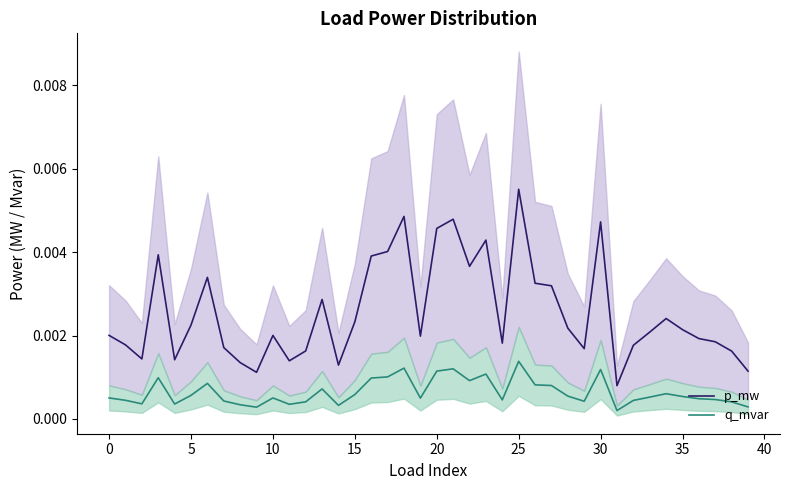

The value of p_mw at 28 is 0.0. True or false?

True